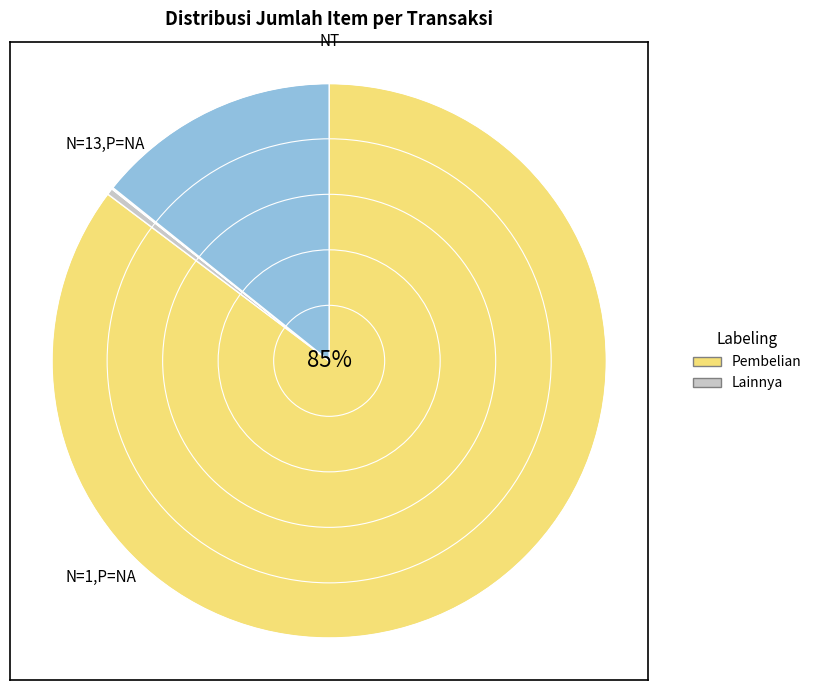

To the nearest percent, what is the average slice percentage?

20%